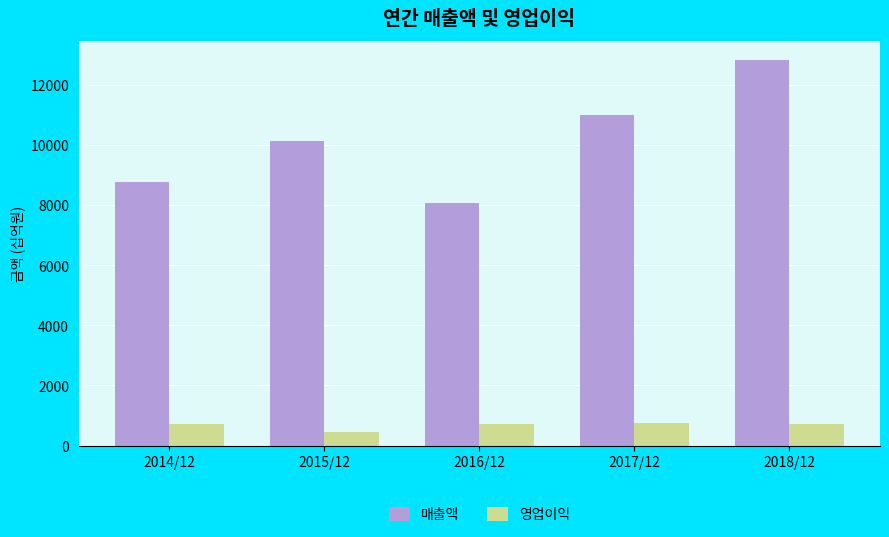

What is the maximum value shown in the chart?

12828